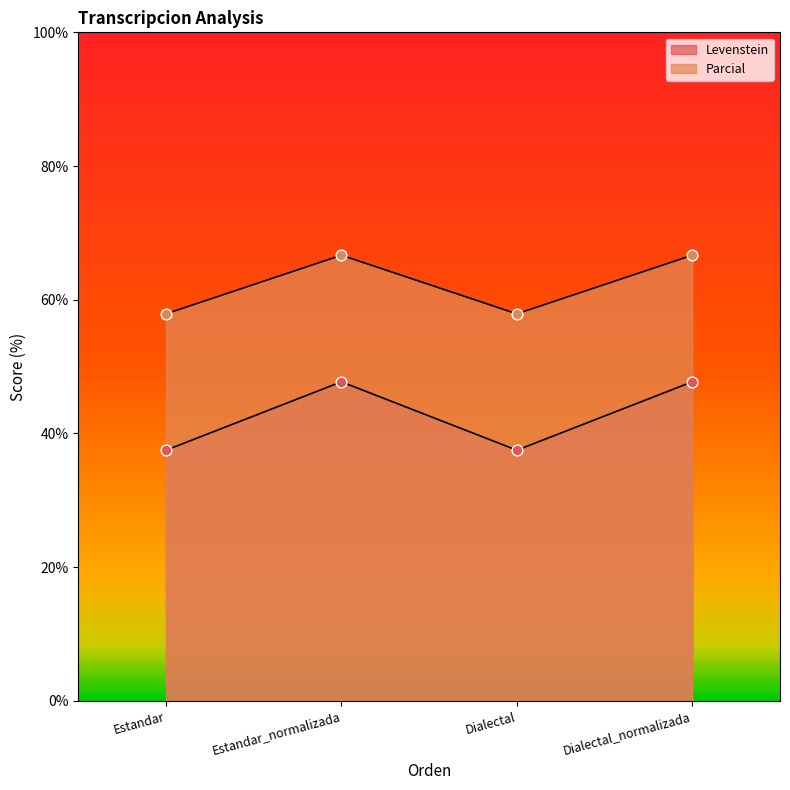

What is the total value across all series at Dialectal_normalizada?

114.4